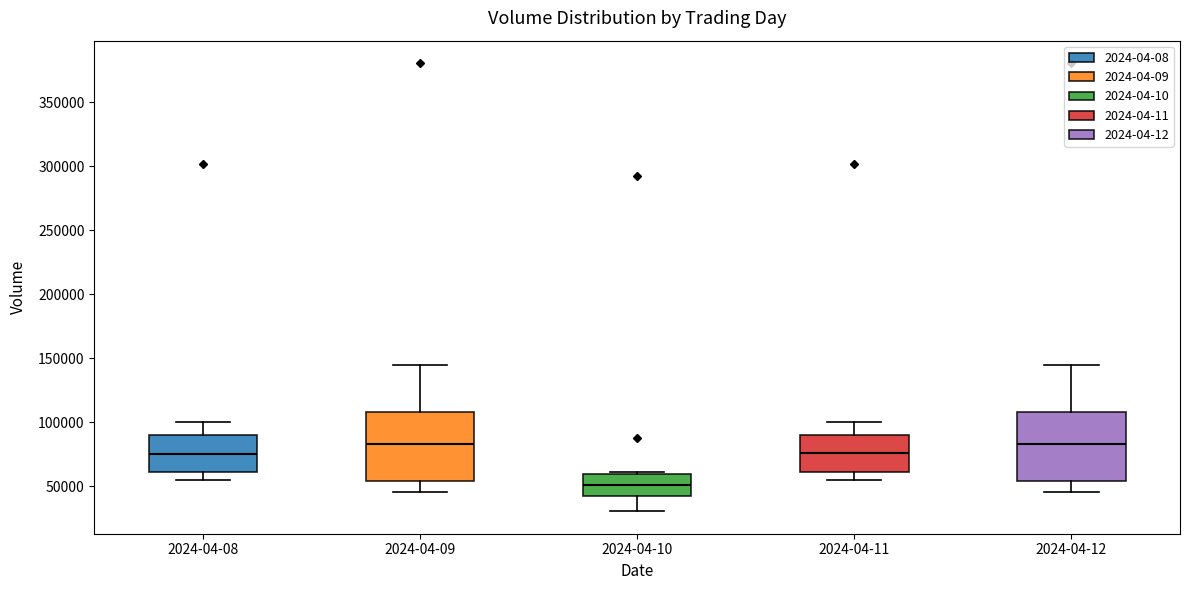

Where is the upper edge of the box for 2024-04-08 on the y-axis? The values are not printed on the chart, so give them approximately, as read against the axis.

90000